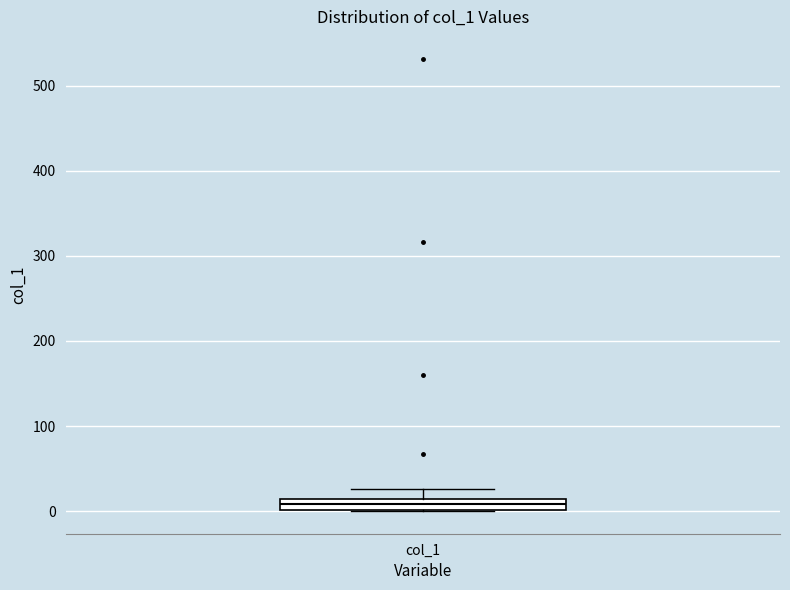

Where is the upper edge of the box for col_1 on the y-axis? The values are not printed on the chart, so give them approximately, as read against the axis.

10